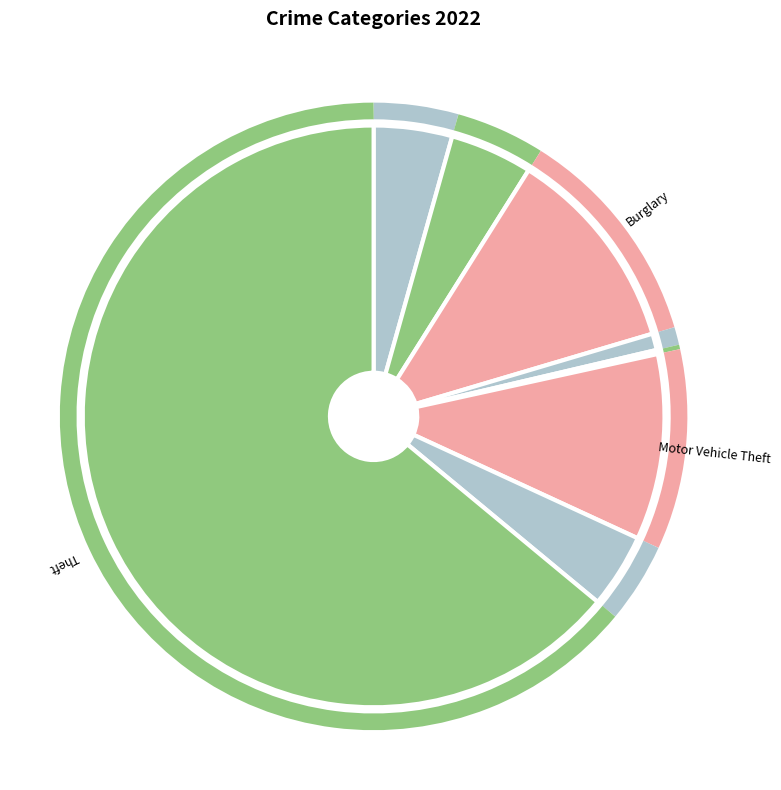

What is the smallest slice in the pie chart?

Arson